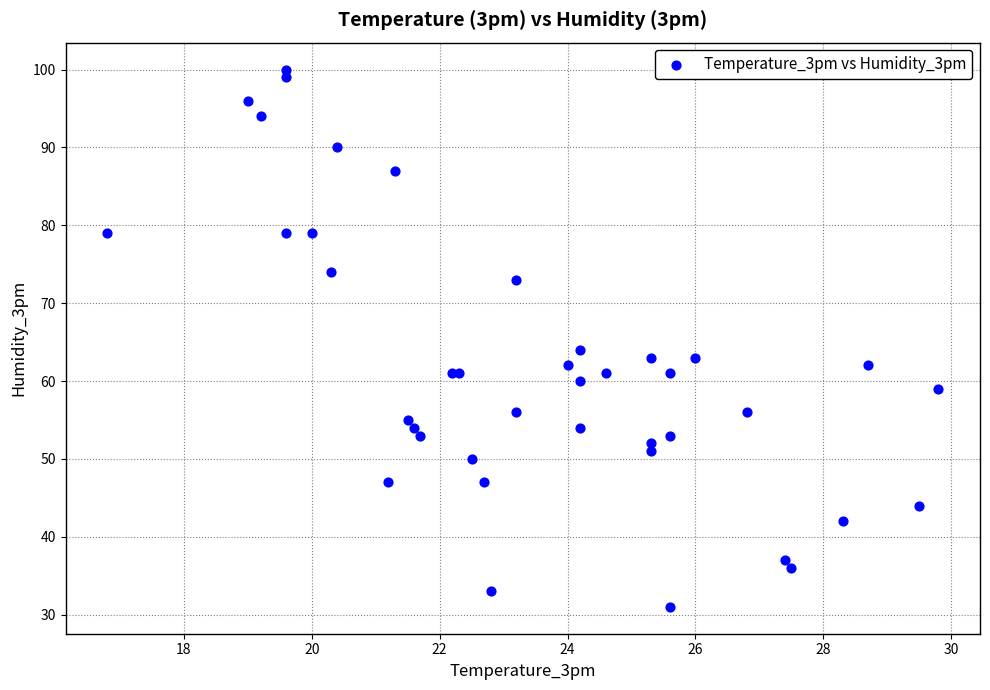

What Y value in the scatter plot is closest to 65?

64